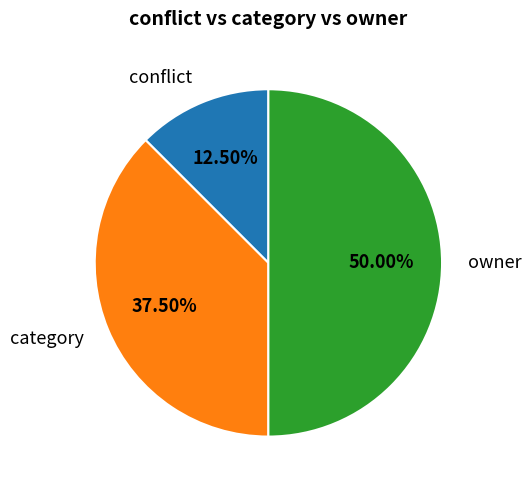

What is the largest slice in the pie chart?

owner